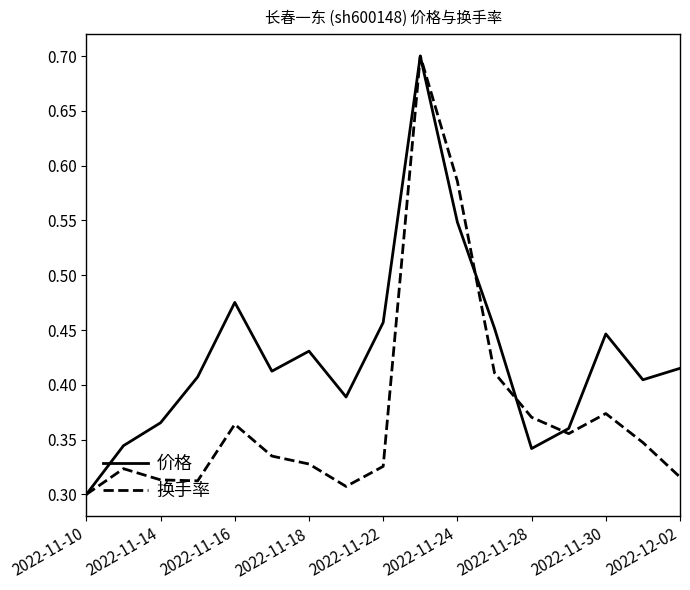

Rank the series by their average value, from lowest to highest.

换手率, 价格